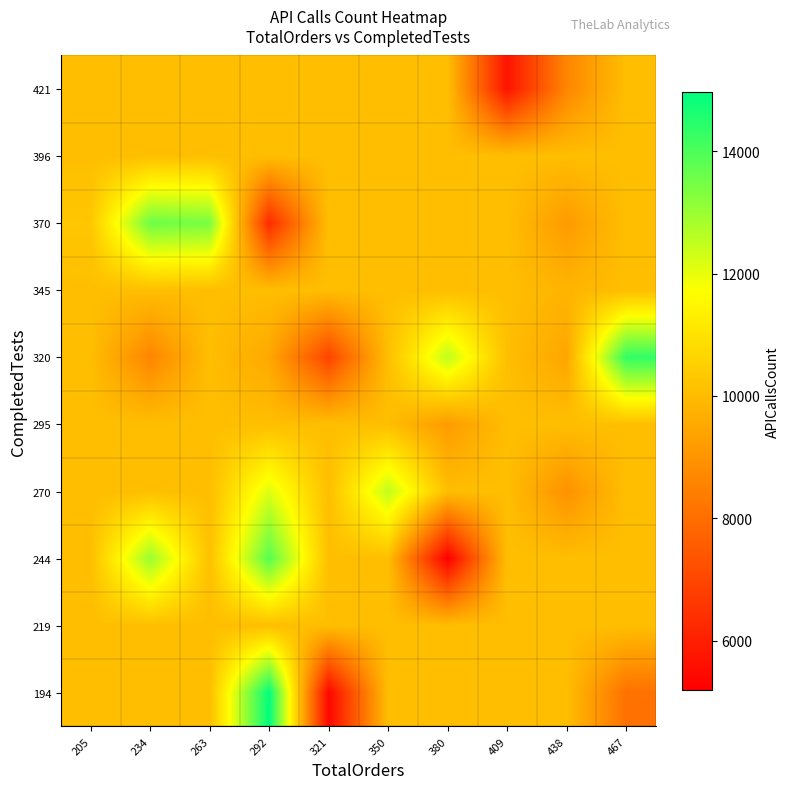

What is the spread (max minus min) of values at 438?

1437.8